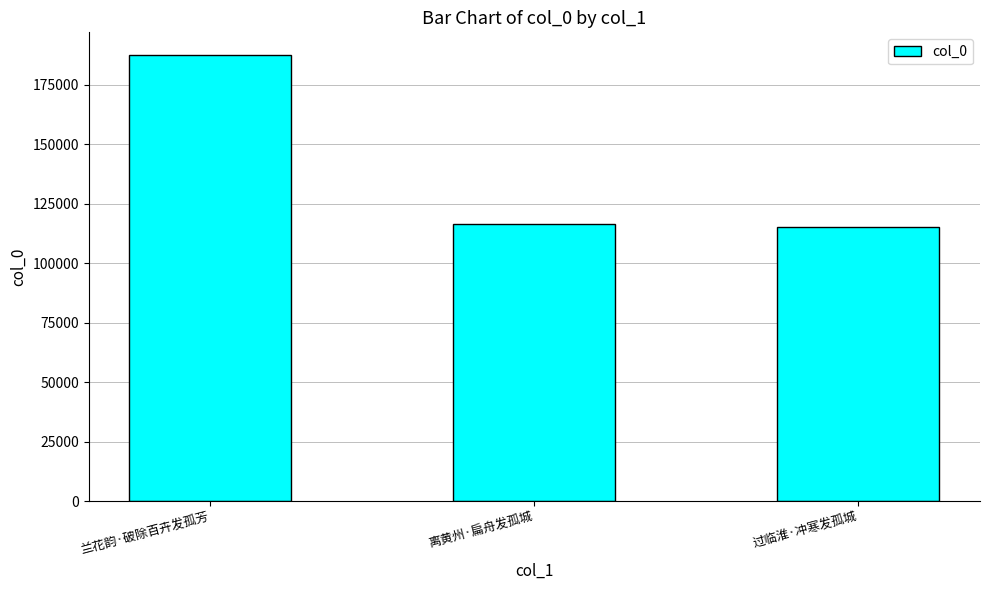

True or false: the data shows 116482 at 离黄州·扁舟发孤城.

True